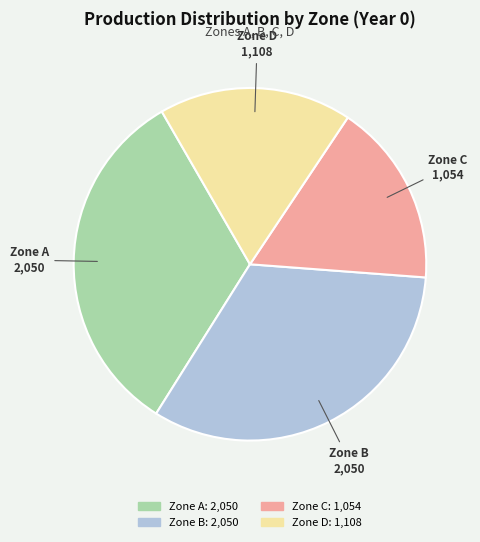

Is there any slice that represents more than half of the pie?

No